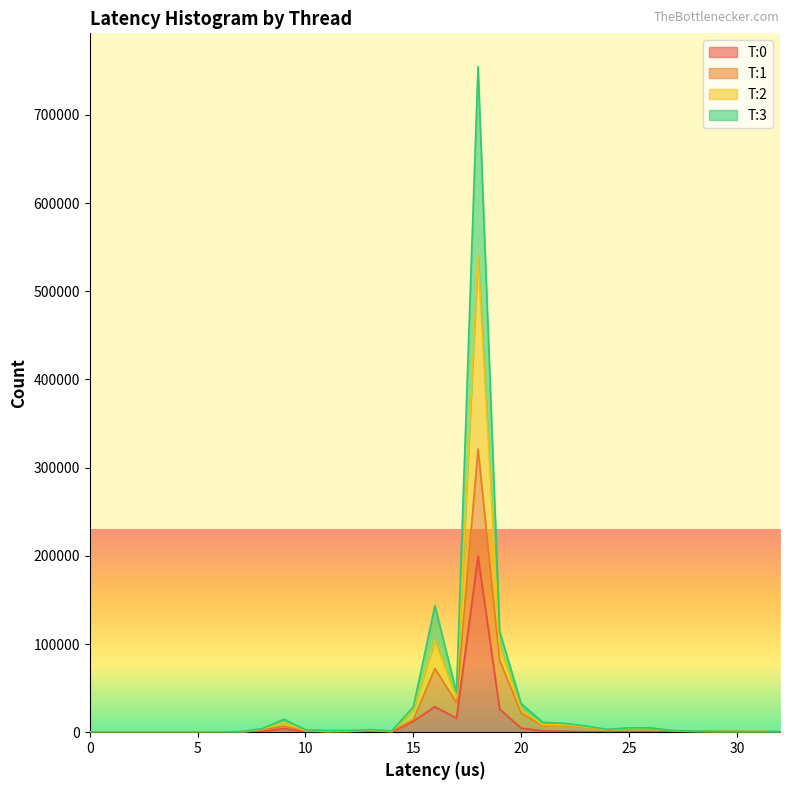

List the labels in order of T:3 value, largest first.

18, 16, 19, 17, 20, 15, 9, 22, 21, 23, 25, 26, 8, 24, 13, 10, 27, 12, 28, 11, 14, 29, 30, 31, 32, 7, 6, 0, 1, 2, 3, 4, 5